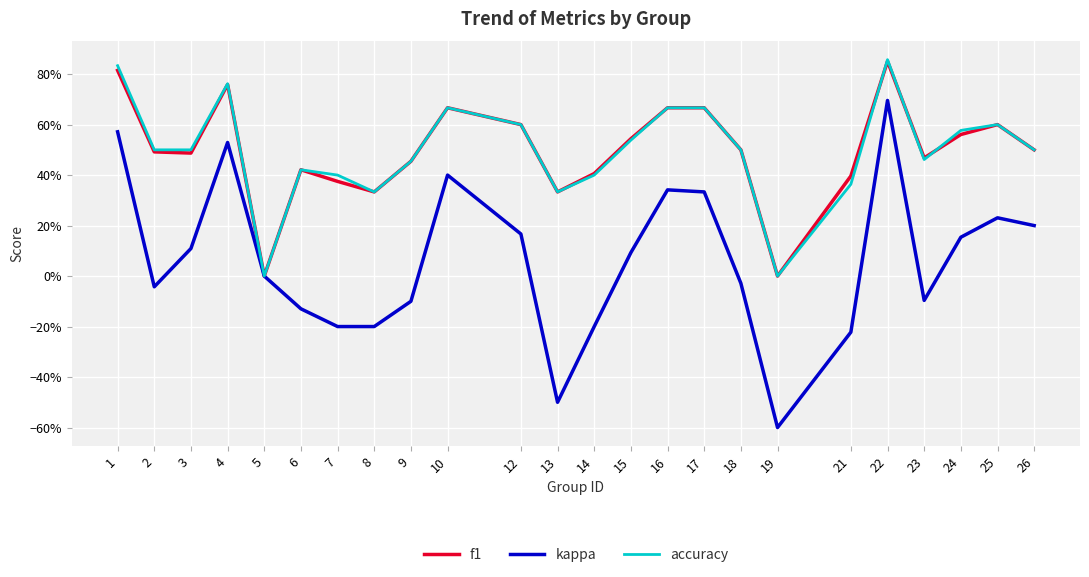

What is the approximate value of accuracy at 7?

0.4